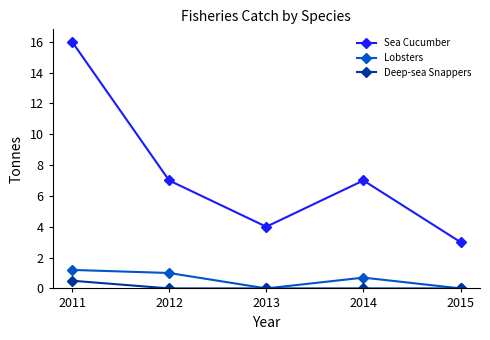

What value does the Deep-sea Snappers series have at 2011?

0.5